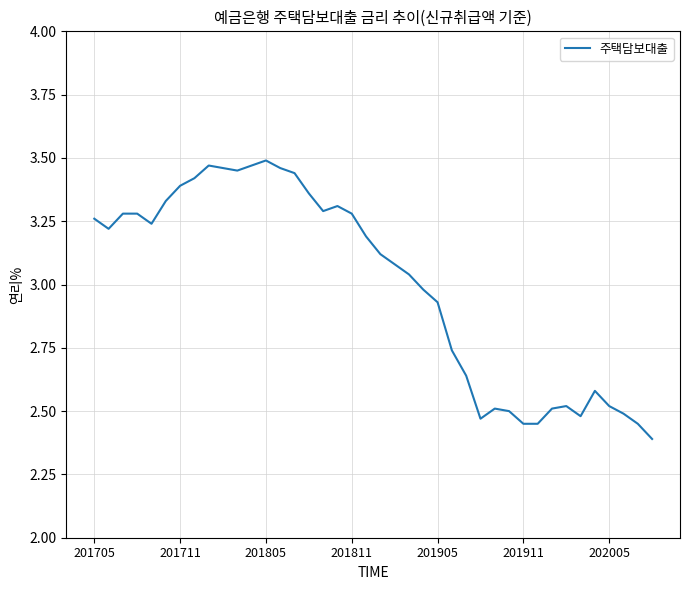

Does the chart display data point markers on the line(s)?

No